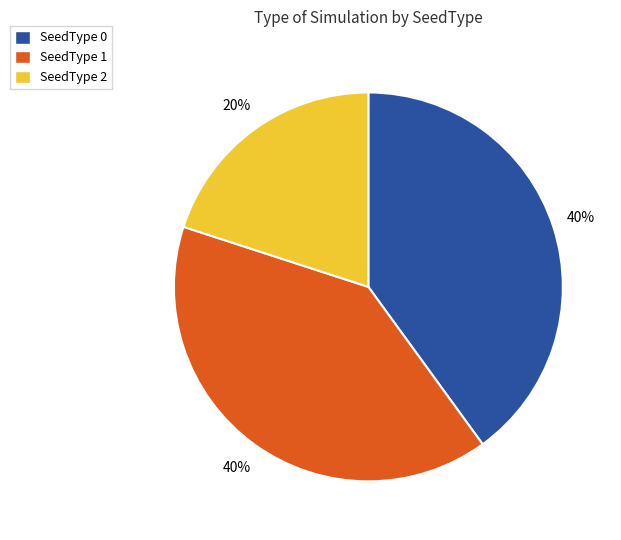

Is there any slice that represents more than half of the pie?

No